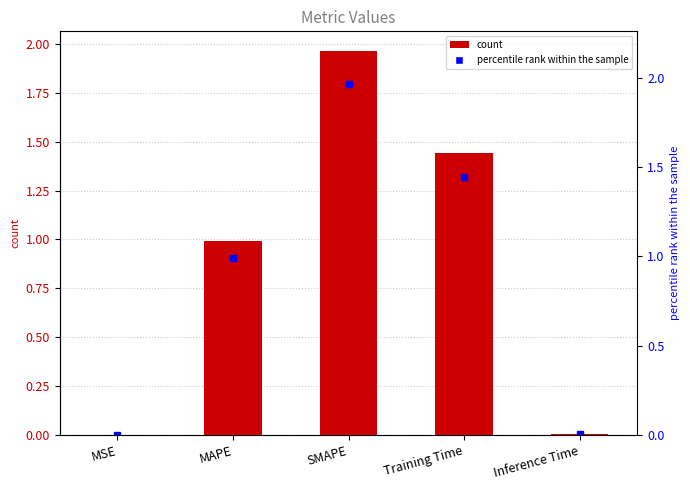

True or false: the data shows 0.0 at Inference Time.

True